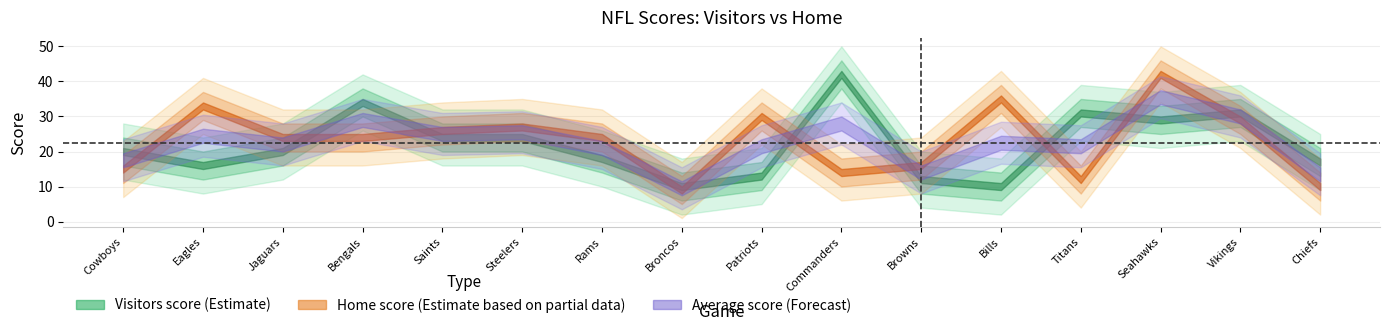

What is the difference between the maximum and minimum values in the Visitors score series?

32